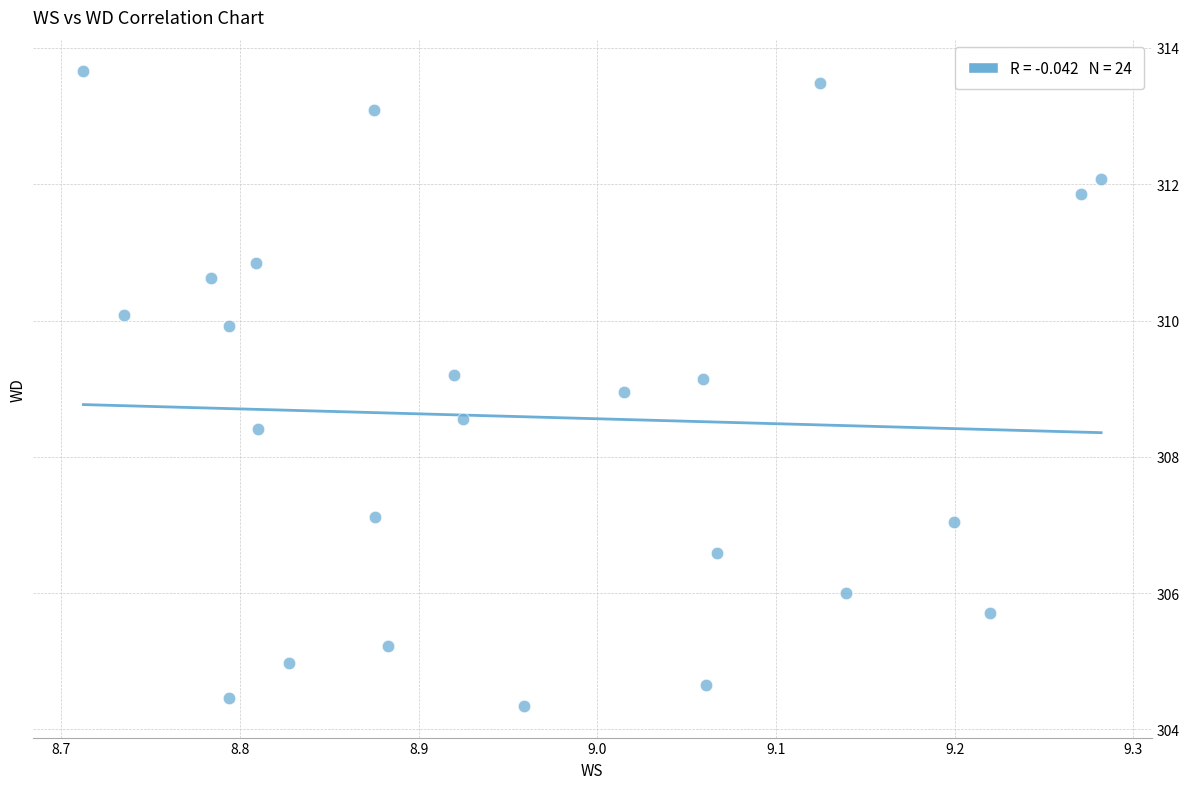

What is the range of Y values (max minus min)?

9.3